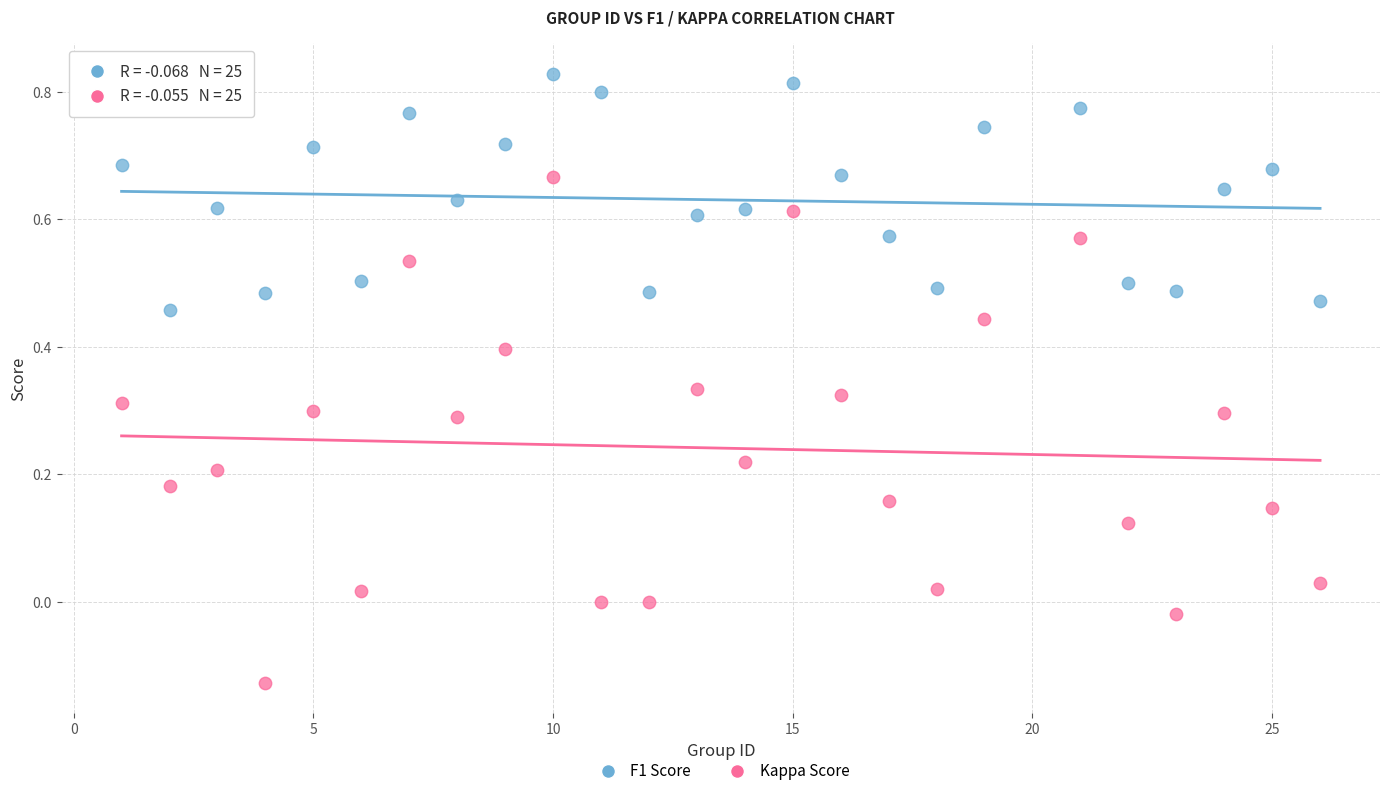

Across all data points, what is the range of Y values (max minus min)?

1.0